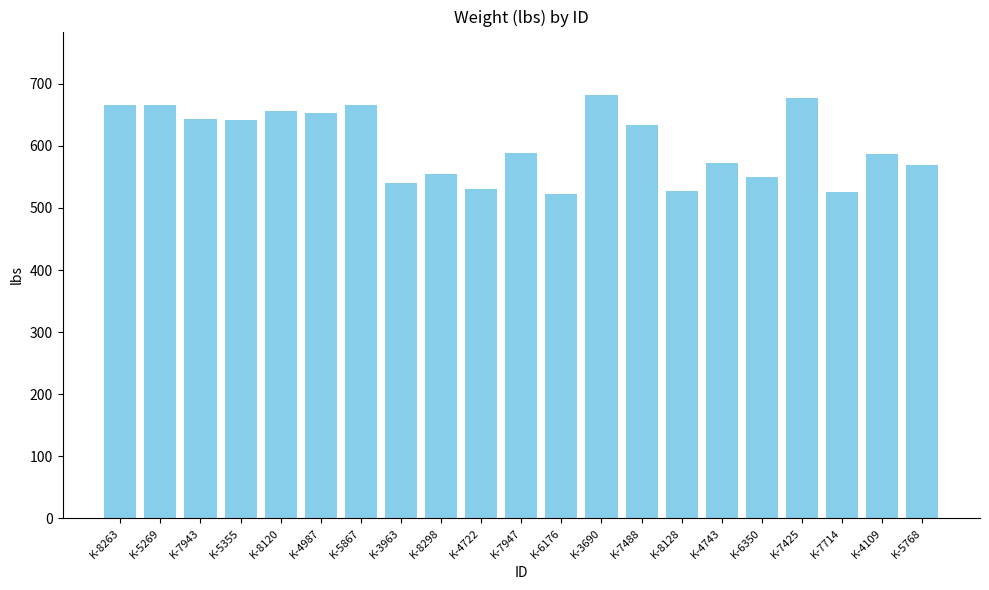

Does the chart contain stacked bars?

No